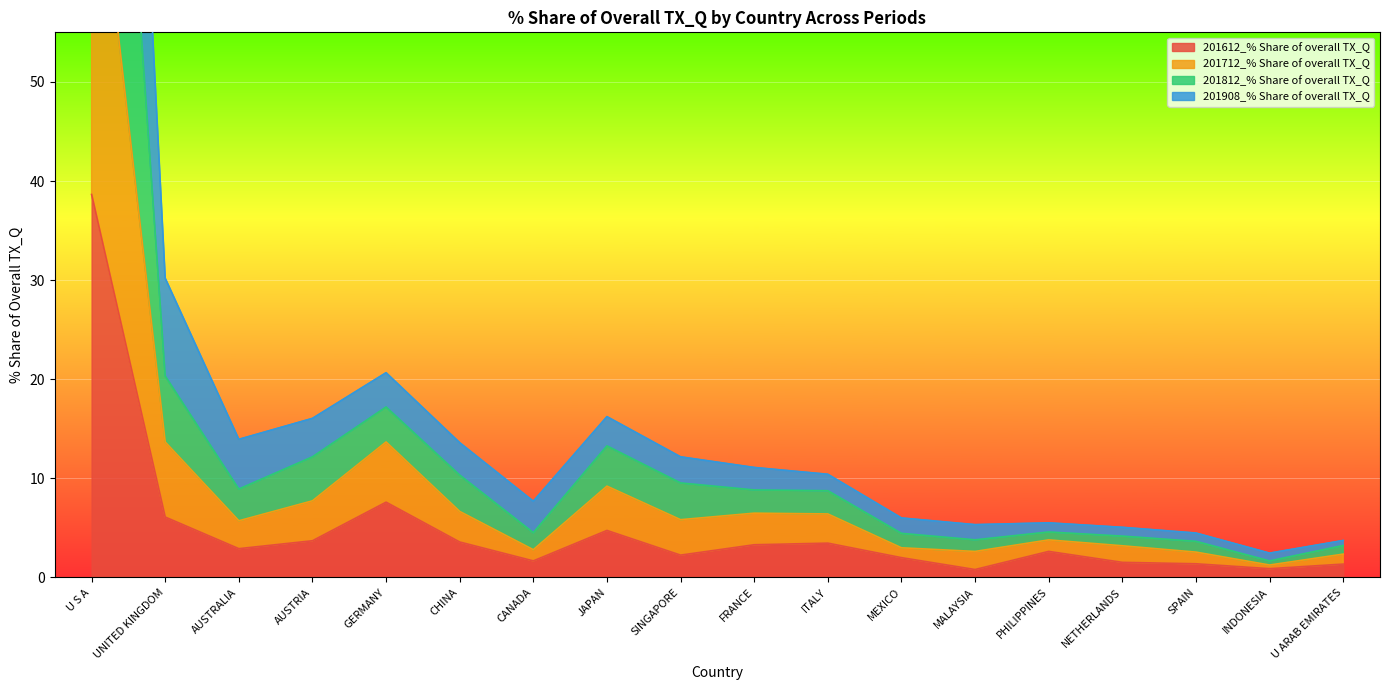

Which category has the lowest value in the 201908_% Share of overall TX_Q series?

INDONESIA